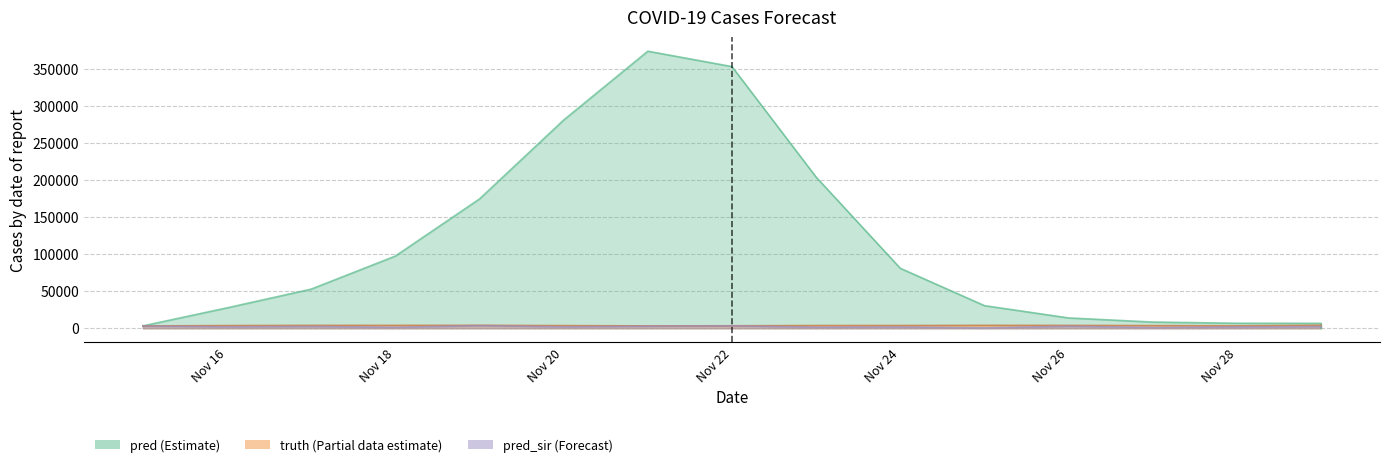

True or false: pred_sir and truth cross at least once.

False